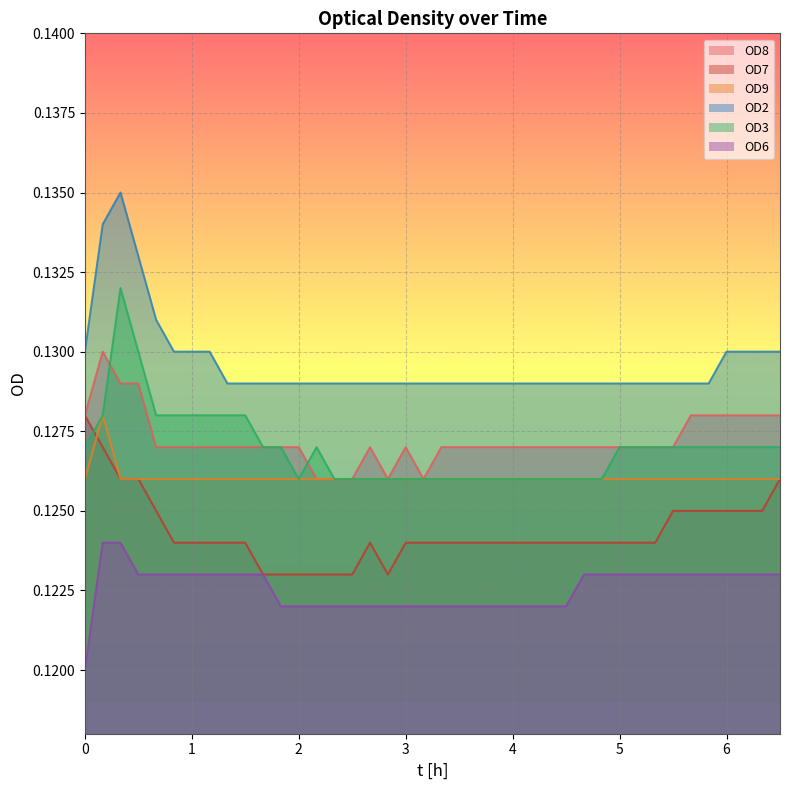

True or false: OD3 and OD9 cross at least once.

False